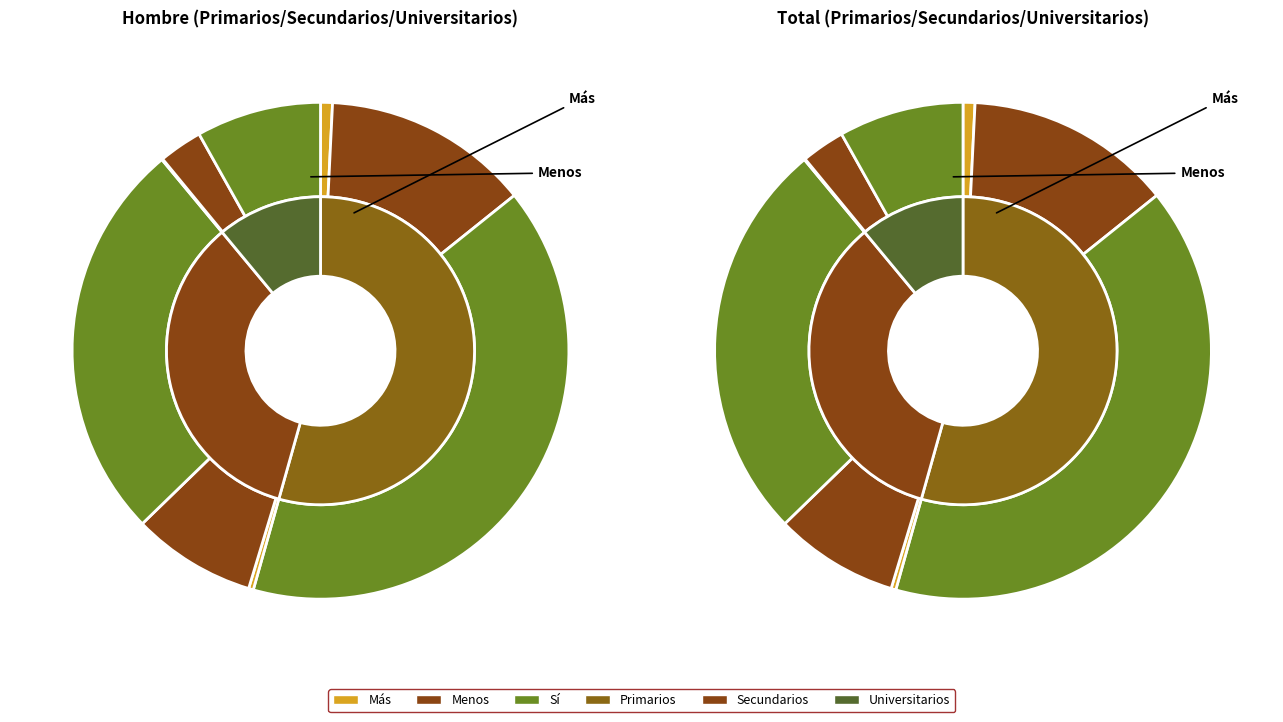

Which has a higher value, Universitarios or Primarios?

Primarios